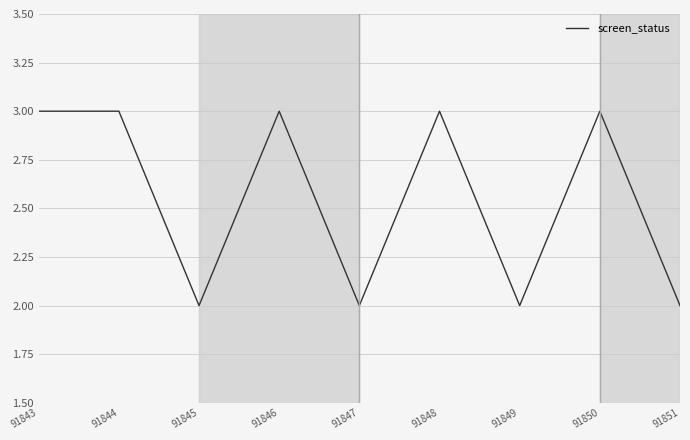

How many values are between 2 and 3?

9